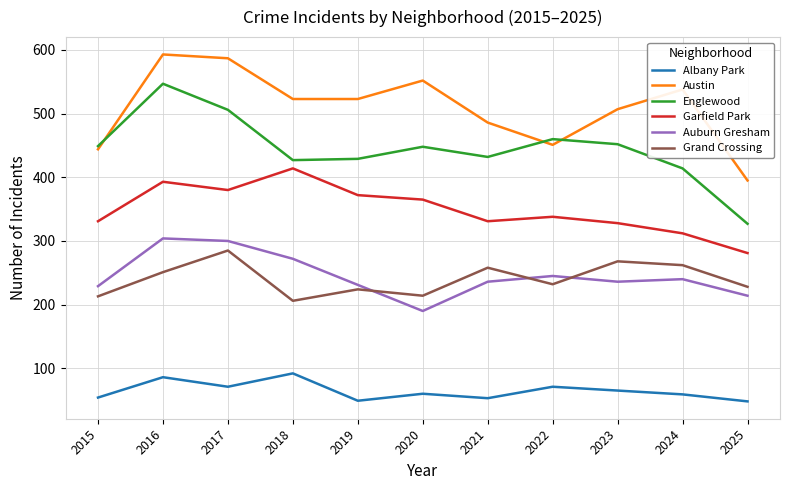

True or false: Garfield Park and Grand Crossing cross at least once.

False